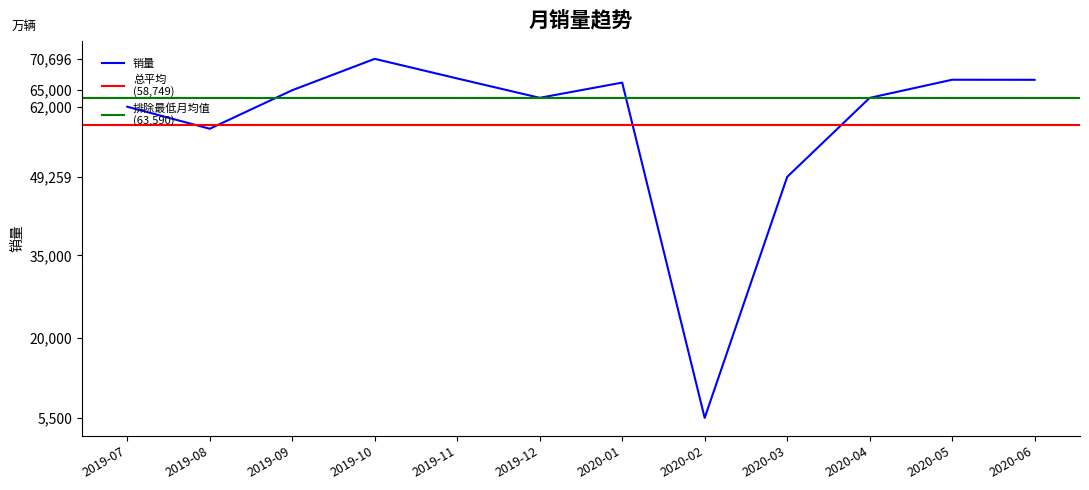

What is the ratio of the value at 2020-06 to the value at 2020-04?

1.1